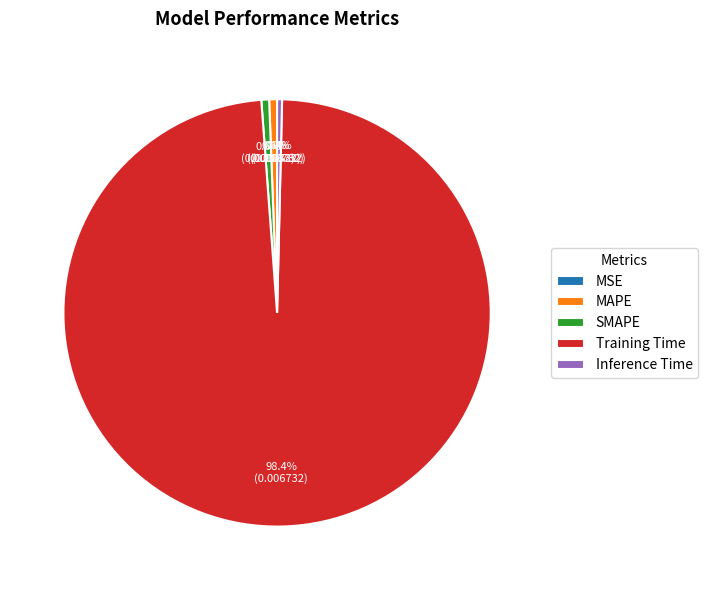

Does Training Time represent more than half of the total?

Yes